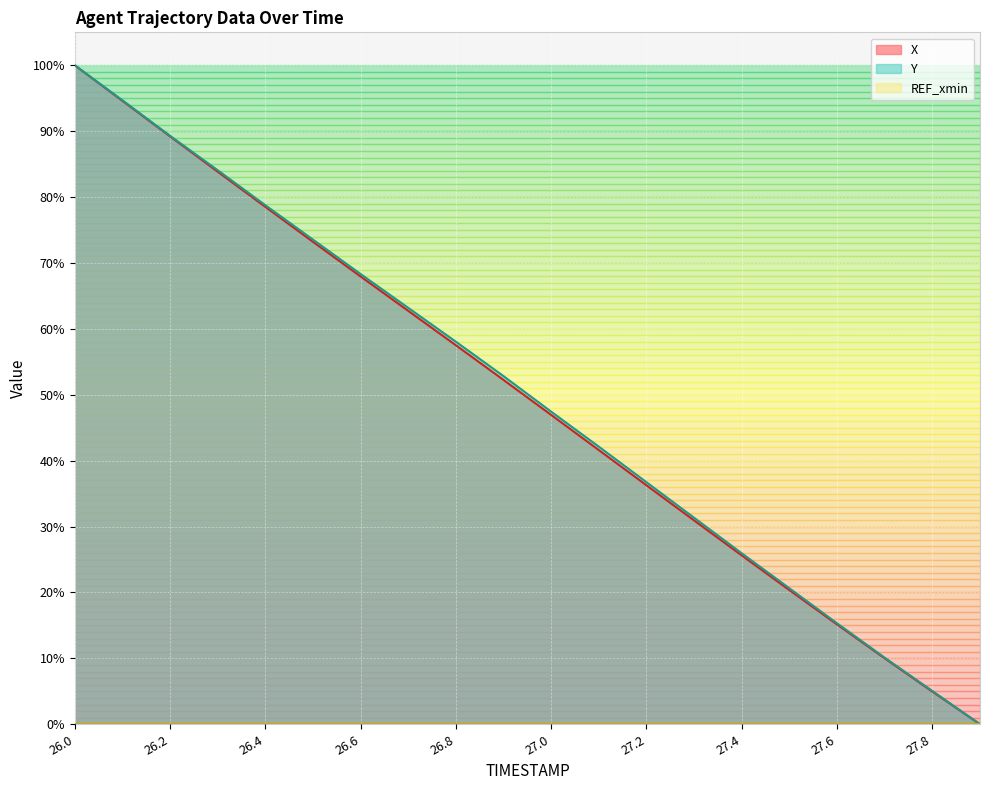

Reading left to right, extract all data points from this chart.

X: 26.0=1.0	26.1=0.9	26.2=0.9	26.3=0.8	26.4=0.8	26.5=0.7	26.6=0.7	26.7=0.6	26.8=0.6	26.9=0.5	27.0=0.5	27.1=0.4	27.2=0.4	27.3=0.3	27.4=0.3	27.5=0.2	27.6=0.2	27.7=0.1	27.8=0.0	27.9=0.0
Y: 26.0=1.0	26.1=0.9	26.2=0.9	26.3=0.8	26.4=0.8	26.5=0.7	26.6=0.7	26.7=0.6	26.8=0.6	26.9=0.5	27.0=0.5	27.1=0.4	27.2=0.4	27.3=0.3	27.4=0.3	27.5=0.2	27.6=0.2	27.7=0.1	27.8=0.1	27.9=0.0